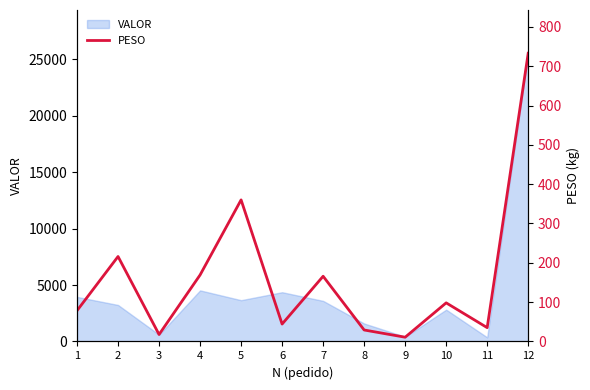

The value of VALOR at 6 is 4366.4. True or false?

True